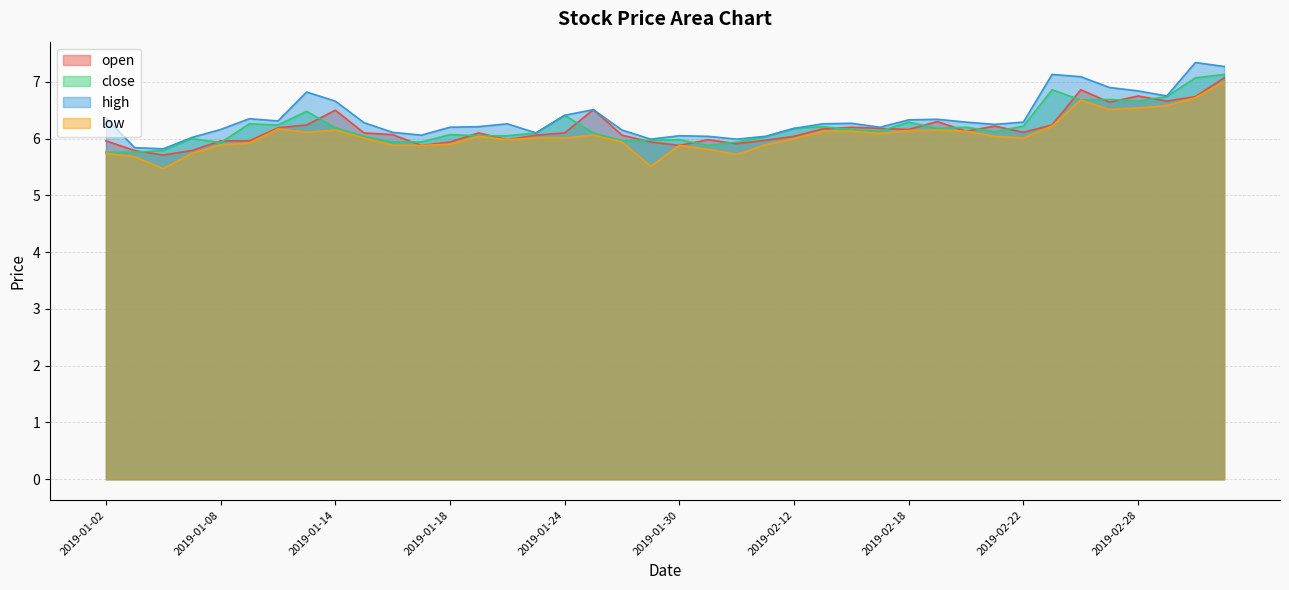

The value of low at 2019-01-15 is 2.1. True or false?

False